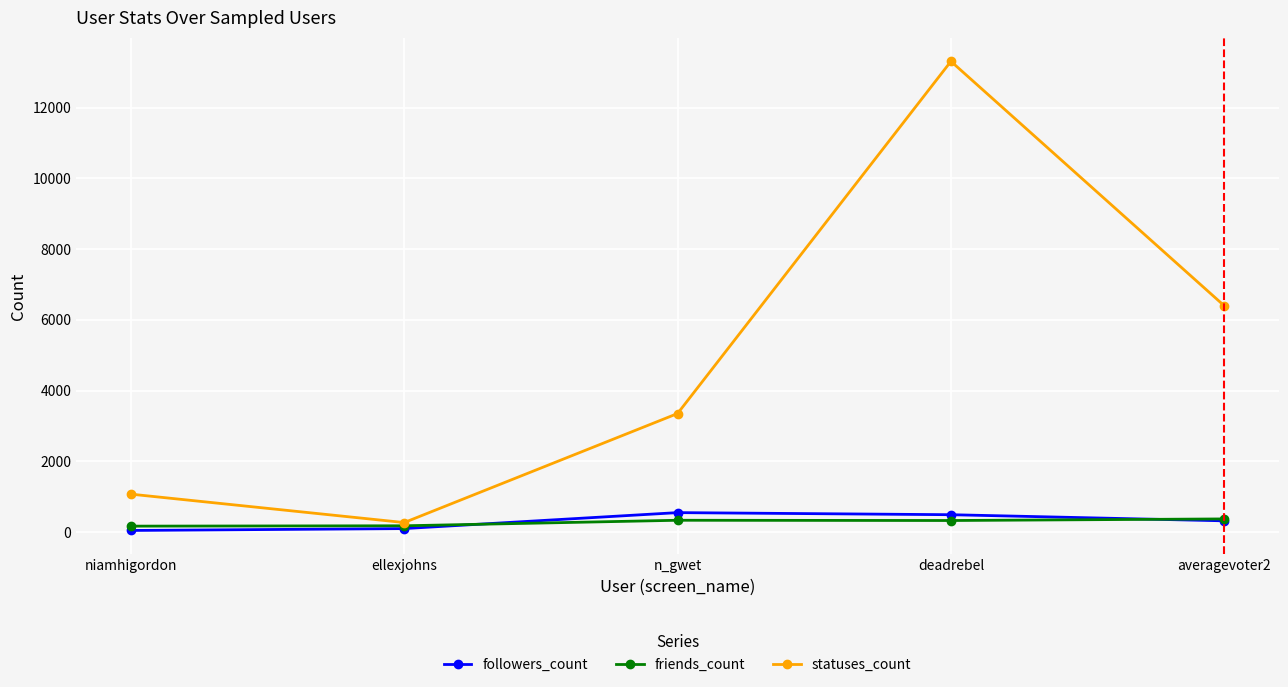

What is the difference between the friends_count values at averagevoter2 and n_gwet?

38